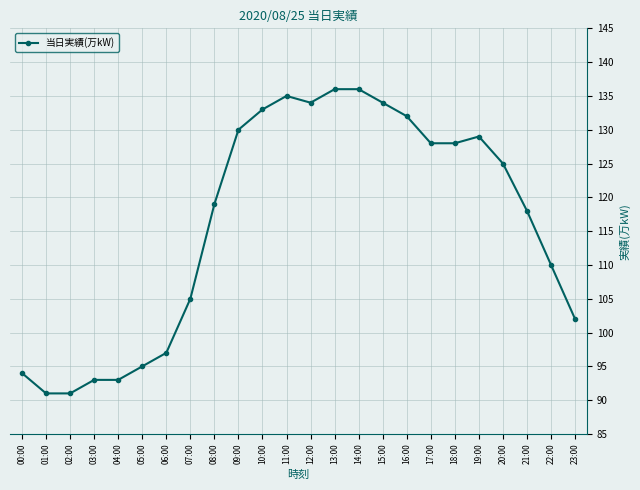

Reading left to right, list all the values displayed in this chart.

94	91	91	93	93	95	97	105	119	130	133	135	134	136	136	134	132	128	128	129	125	118	110	102